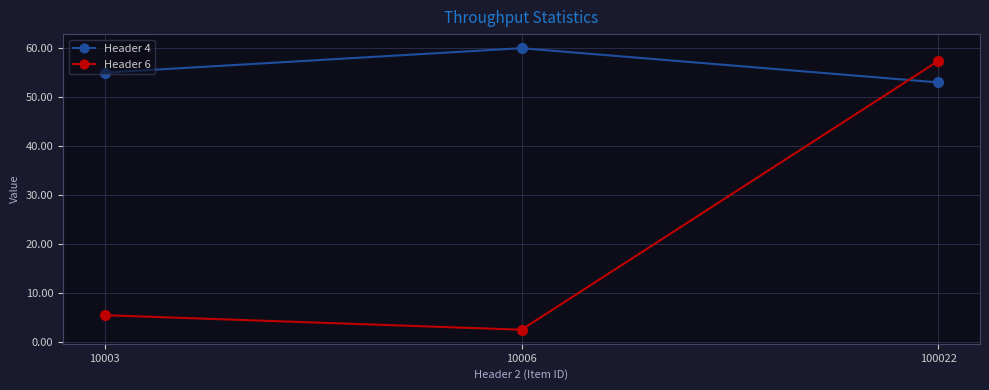

What is the difference between the Header 6 values at 10006 and 10003?

3.0